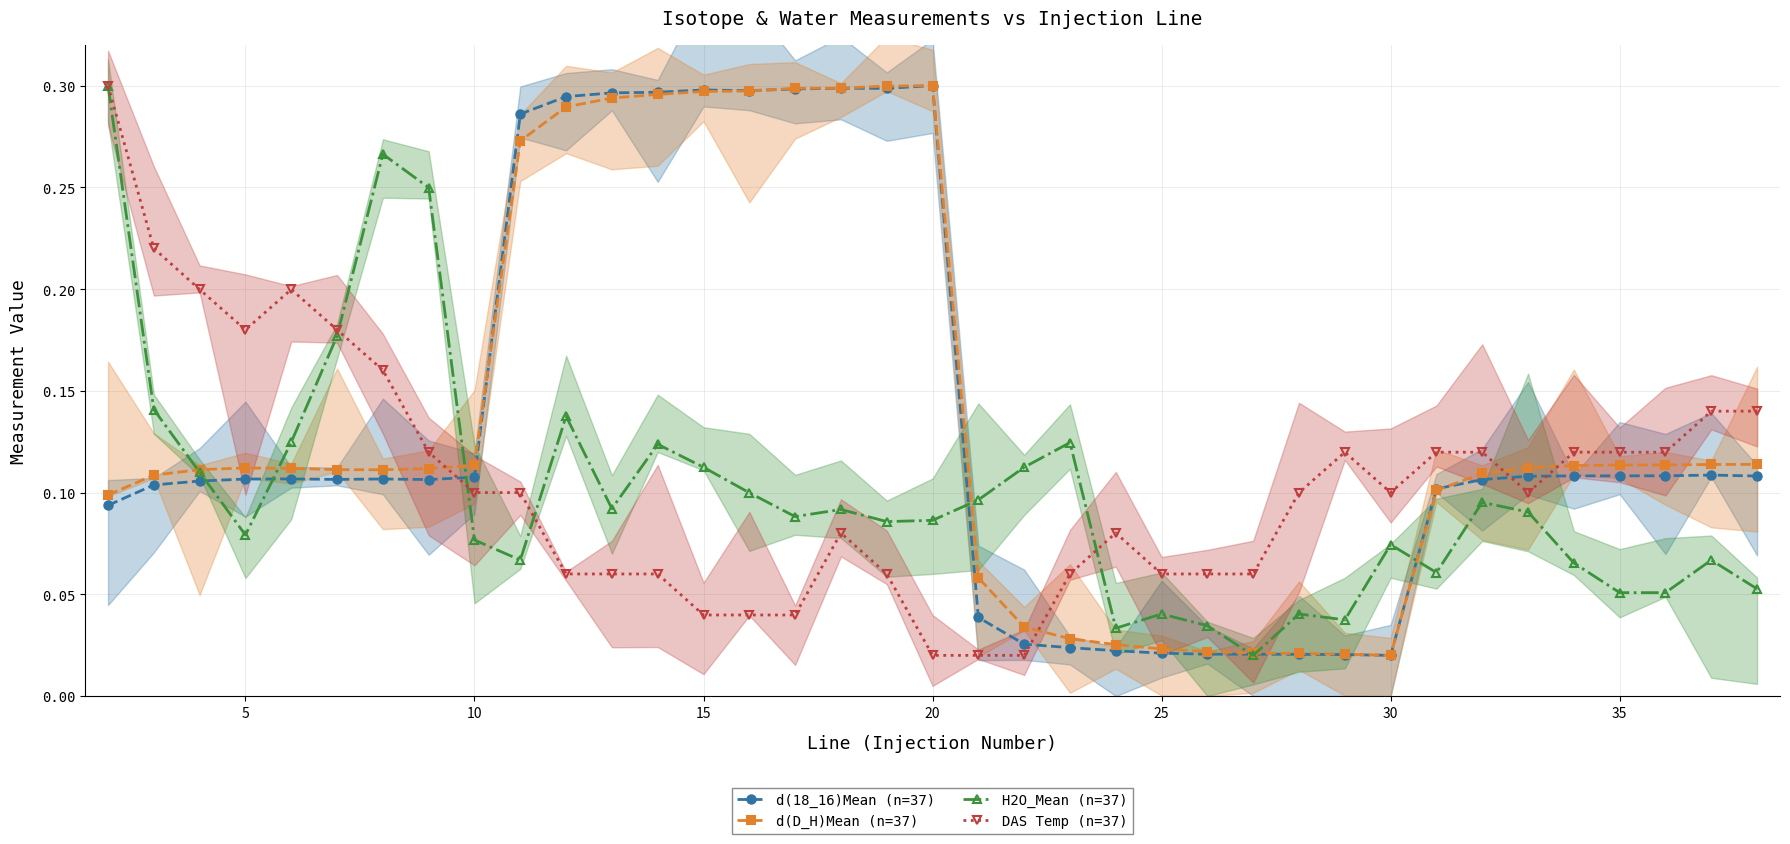

In d(D_H)Mean (n=37), how many points are higher than both neighbors (excluding endpoints)?

2